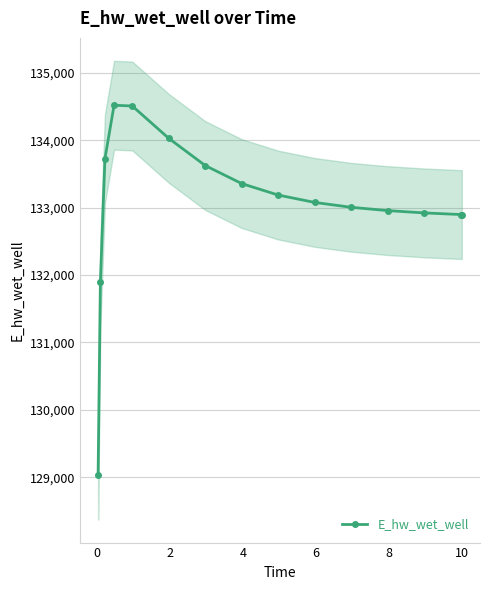

What is the minimum value for E_hw_wet_well?

129030.2